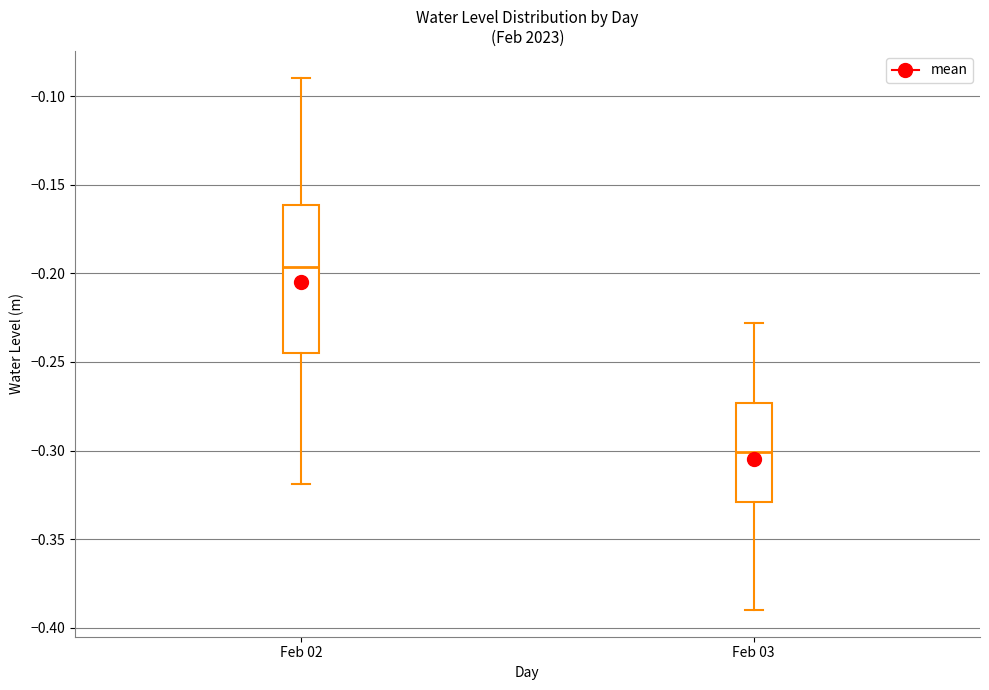

Reading left to right, transcribe this box plot: for each box, give where its median line is, the range the box spans, and where its two whiskers end, as read against the y-axis. The values are not printed on the chart, so give them approximately, as read against the axis.

Feb 02: median -0.195, box -0.245 to -0.160, whiskers -0.320 to -0.090
Feb 03: median -0.300, box -0.330 to -0.275, whiskers -0.390 to -0.230